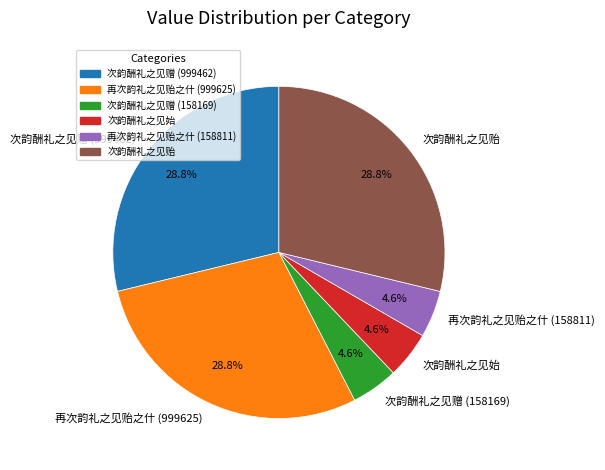

To the nearest percent, what is the difference between the largest and smallest slice percentages?

24%